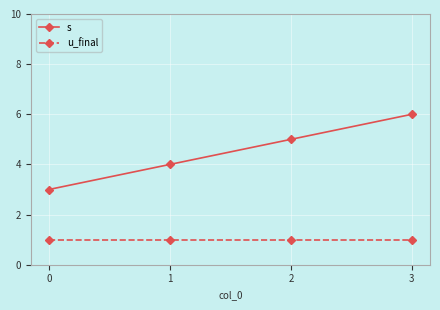

How many values in the s series are below 5?

2